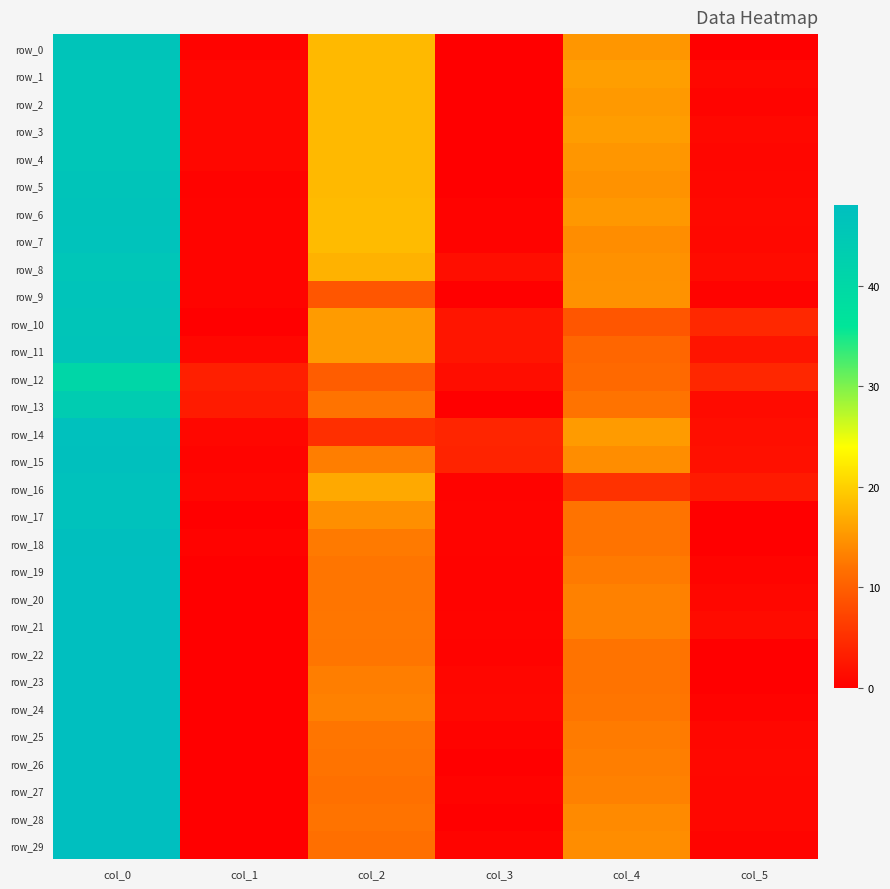

Count the number of categories in the chart.

6